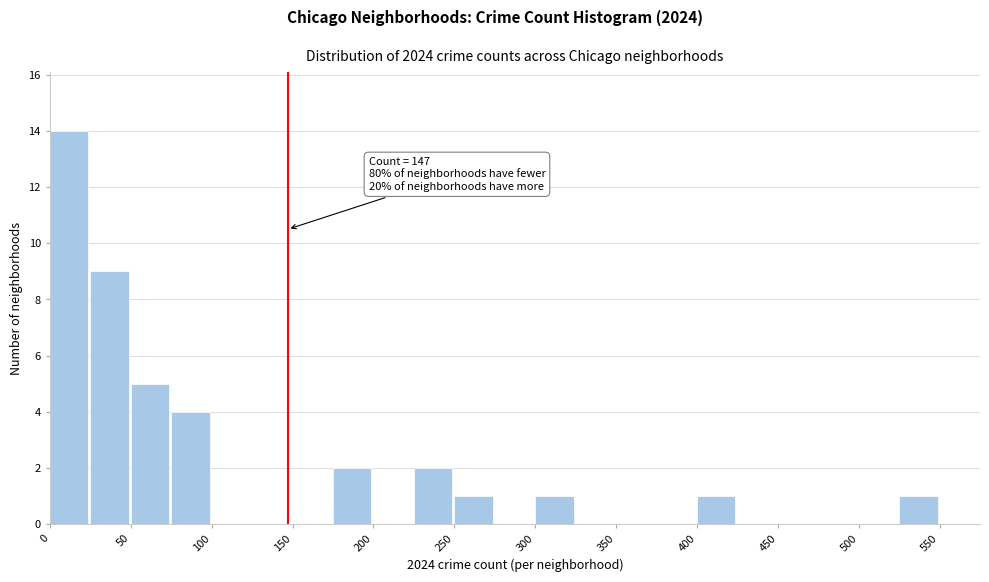

Which range on the x-axis has the tallest bar?

0 to 25